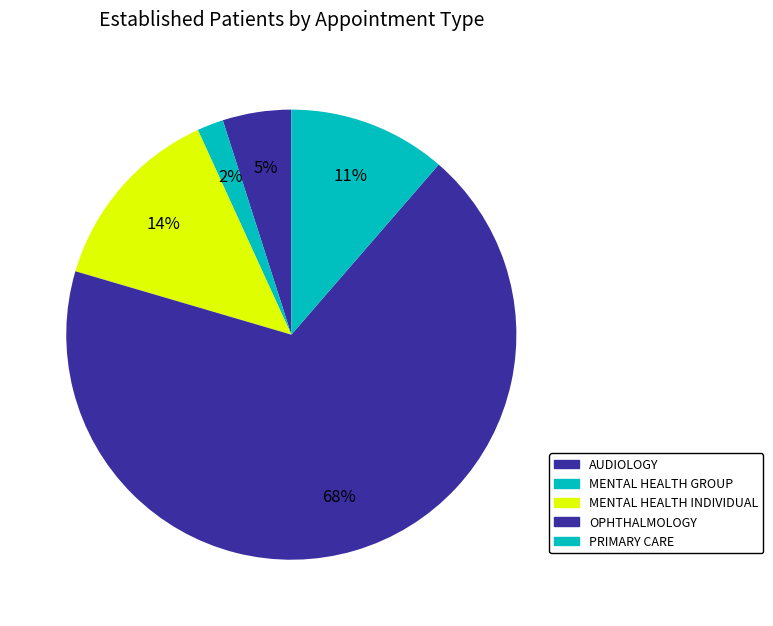

Count the number of slices in the pie.

5